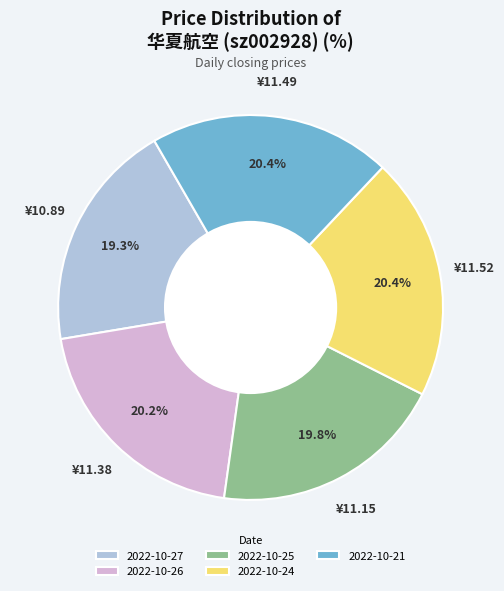

Does 2022-10-27 represent more than half of the total?

No